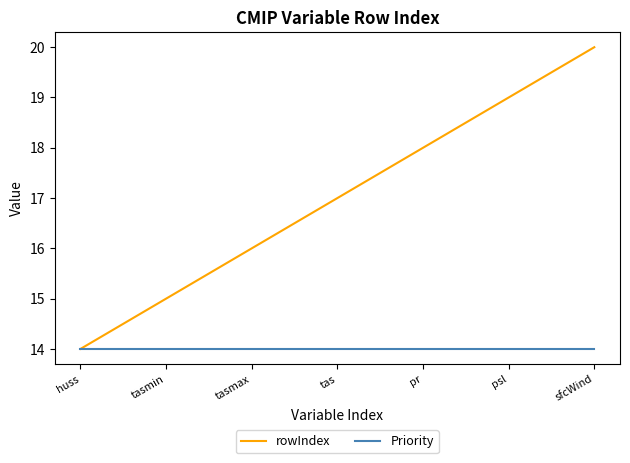

What is the difference between the rowIndex values at sfcWind and tasmin?

5